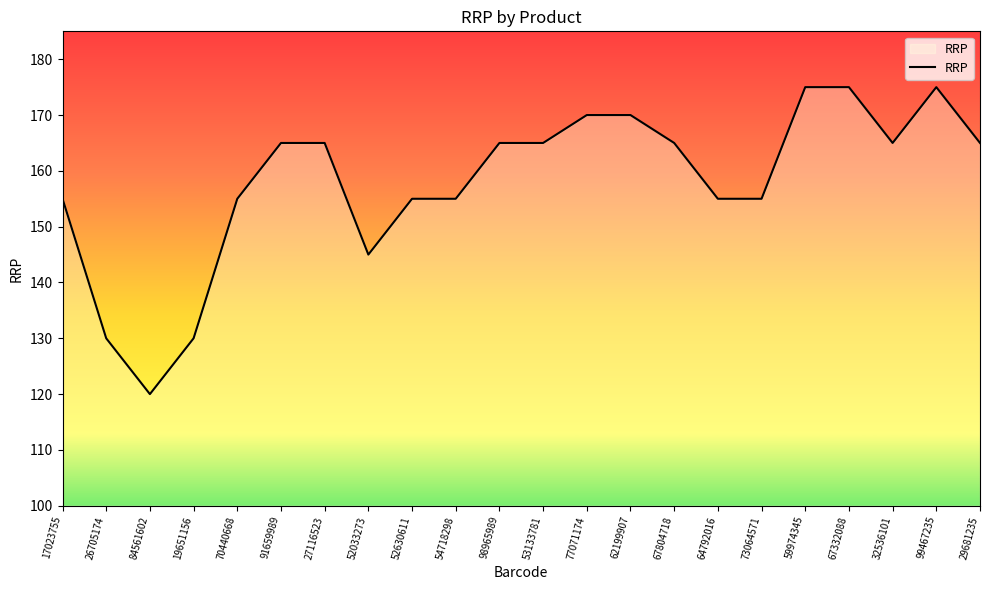

What value does the data have at 73064571, to the nearest 10?

160